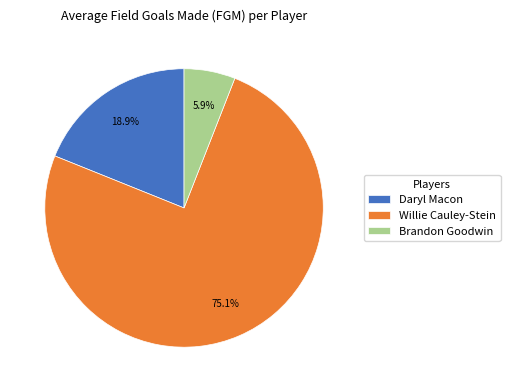

How many segments does this pie chart have?

3